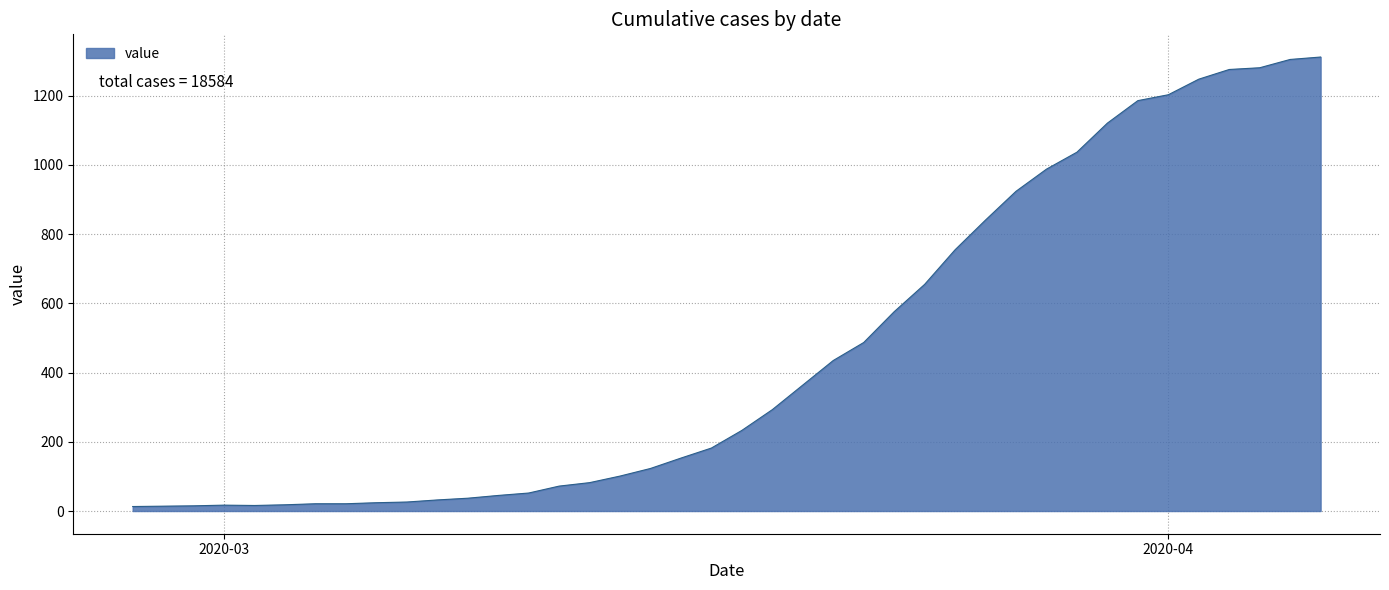

What is the maximum value shown in the chart?

1312